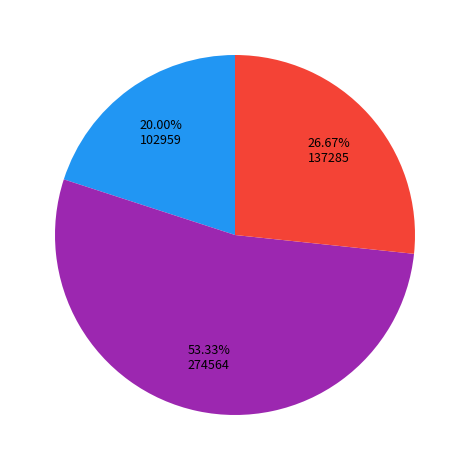

Does any single category account for the majority?

Yes